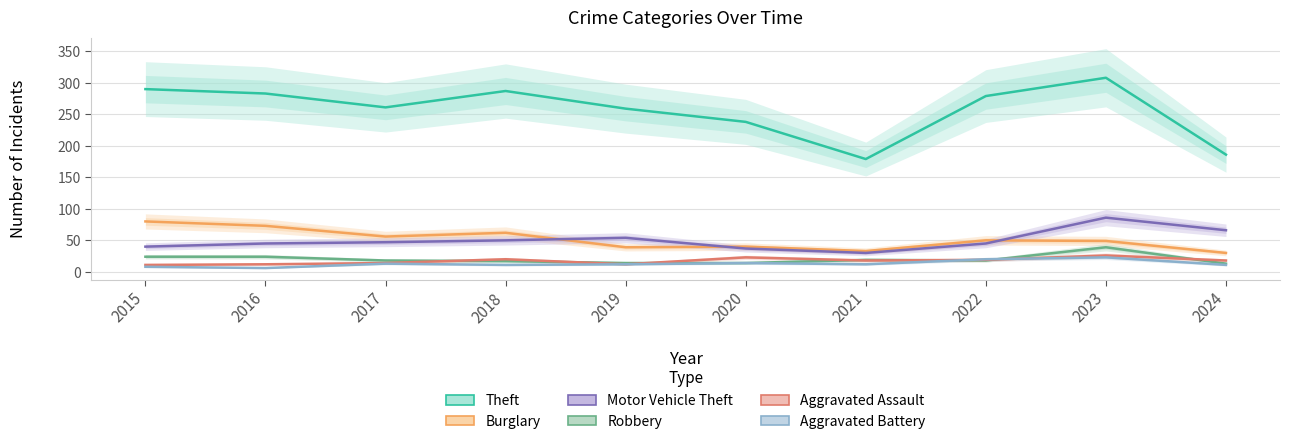

List the labels in order of Theft value, largest first.

2023, 2015, 2018, 2016, 2022, 2017, 2019, 2020, 2024, 2021